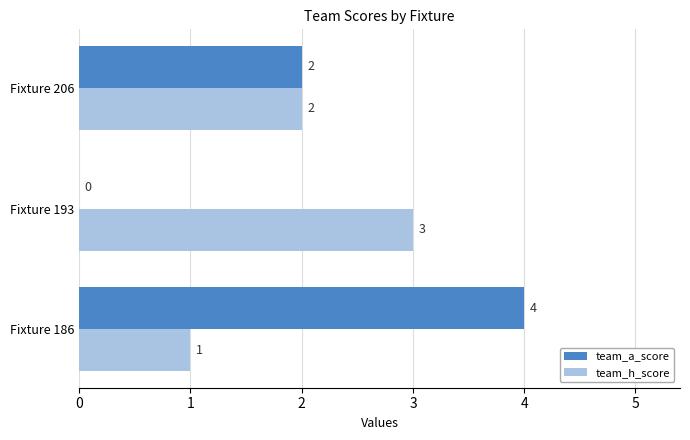

Which category has the highest value across all series?

Fixture 186